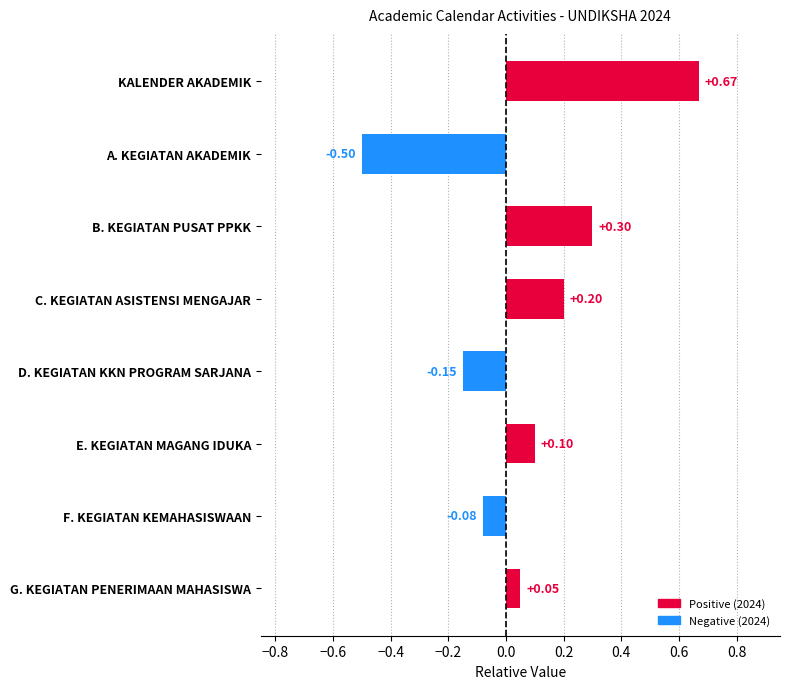

What is the minimum value shown in the chart?

-0.5